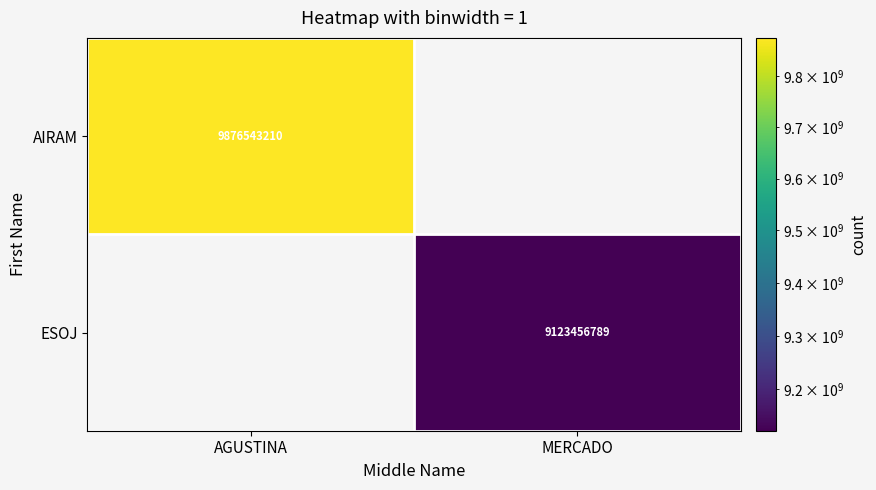

How many distinct data groups are displayed?

2